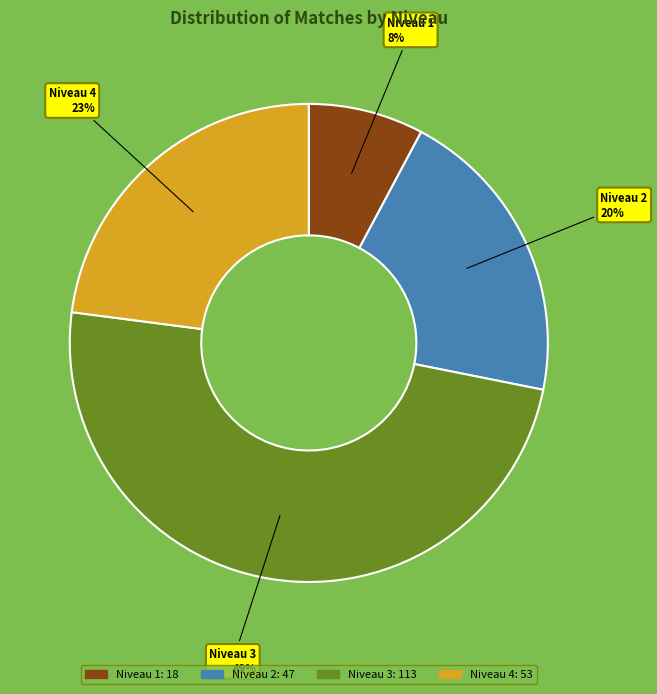

To the nearest percent, what is the average slice percentage?

25%